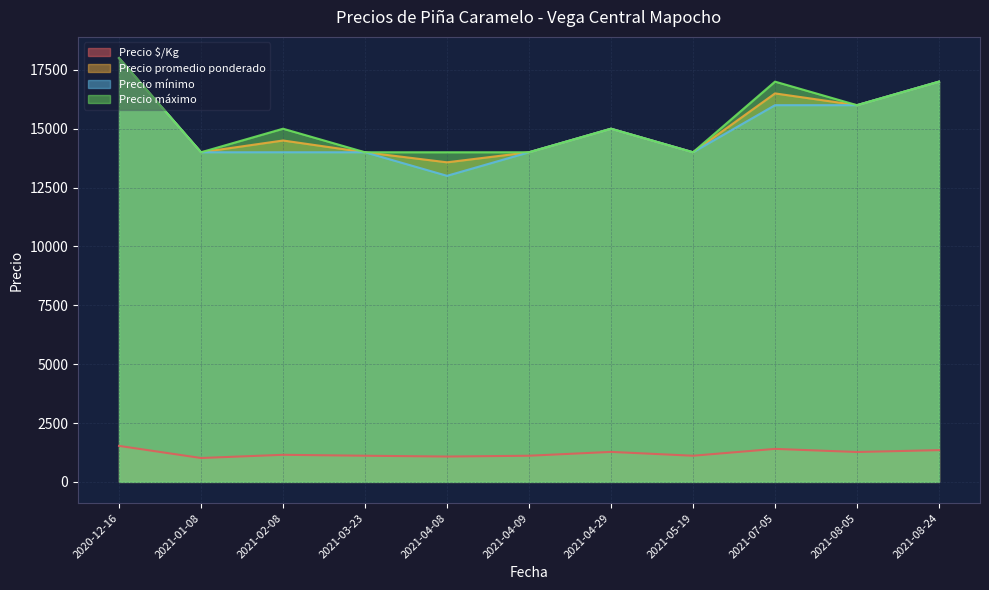

True or false: Precio máximo and Precio promedio ponderado cross at least once.

False